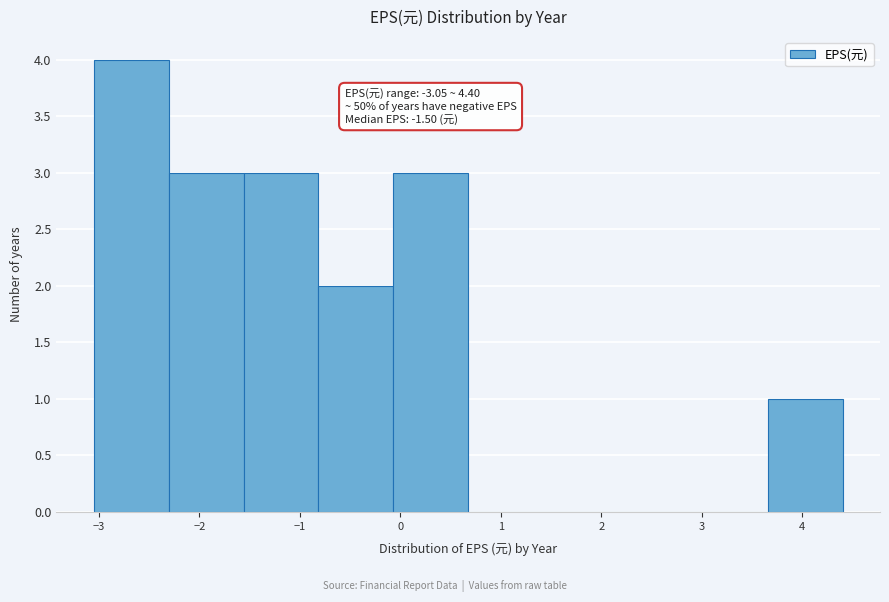

Over which range of the x-axis is the bar tallest?

-3.0 to -2.3